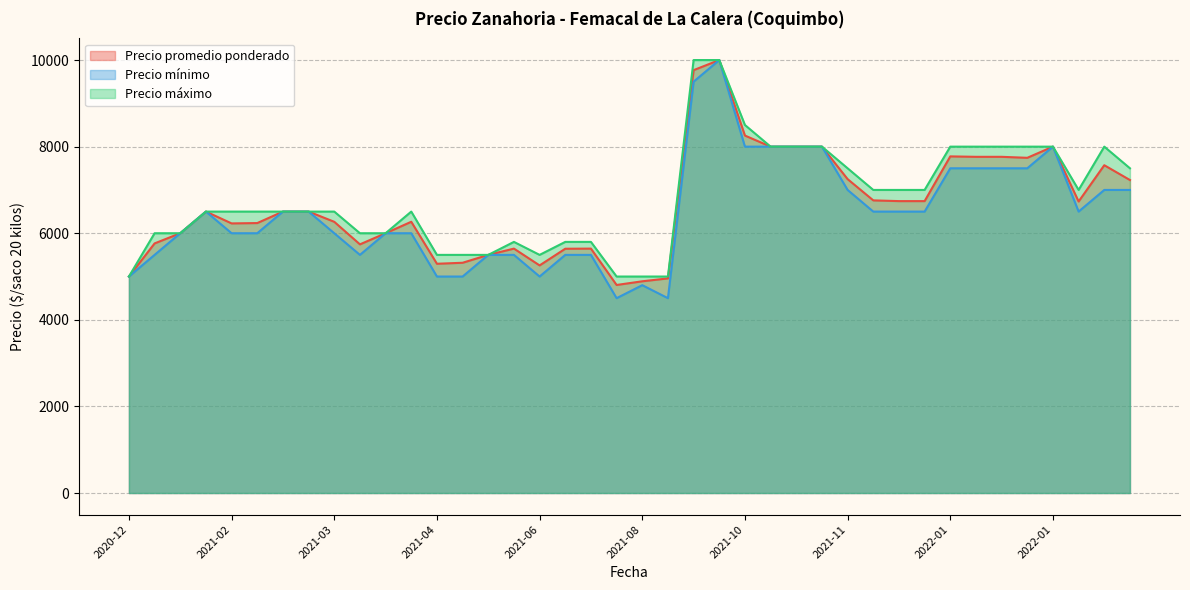

List the series in order of their peak value, lowest first.

Precio promedio ponderado, Precio énimo, Precio máximo